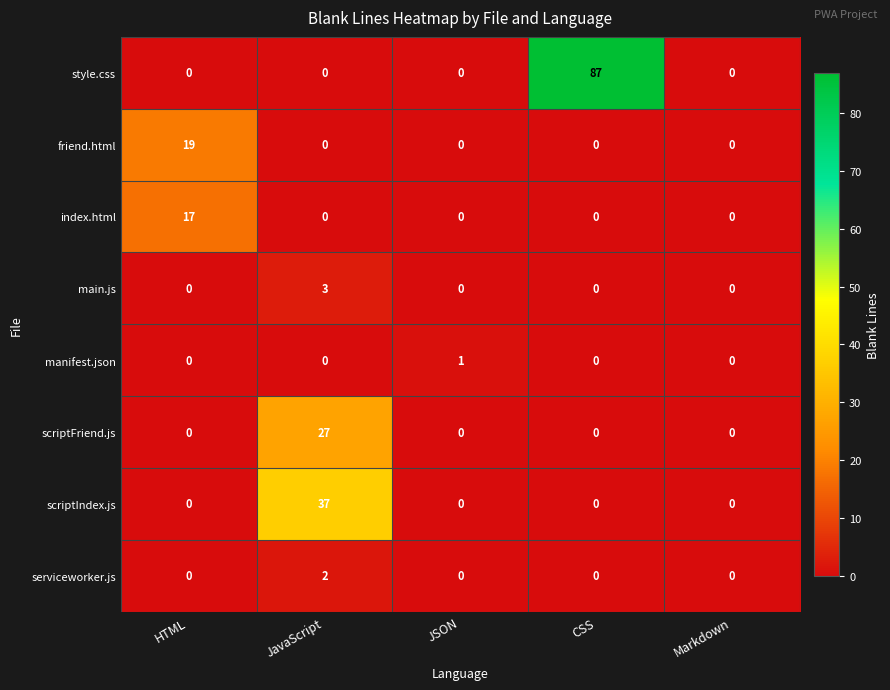

Which label corresponds to the largest value in the chart?

CSS